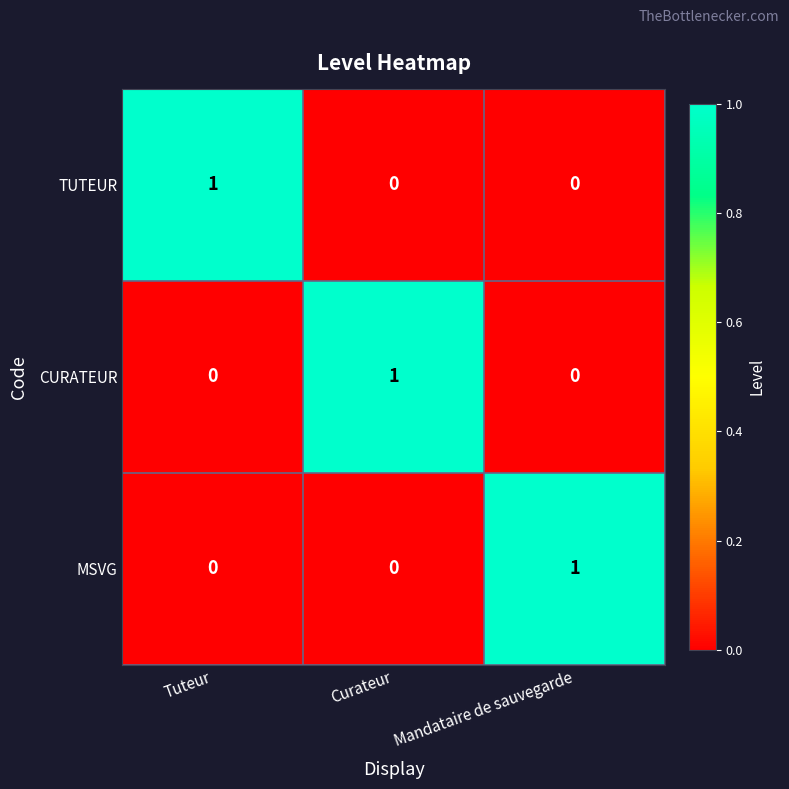

What is the spread (max minus min) of values at Mandataire de sauvegarde?

1